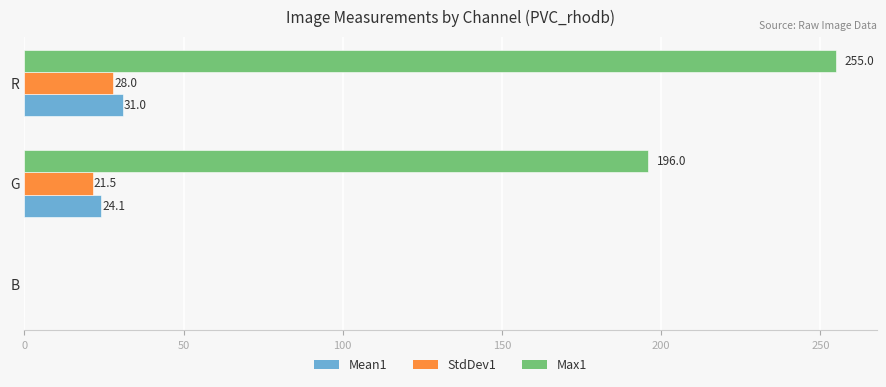

Which category has the highest value across all series?

R